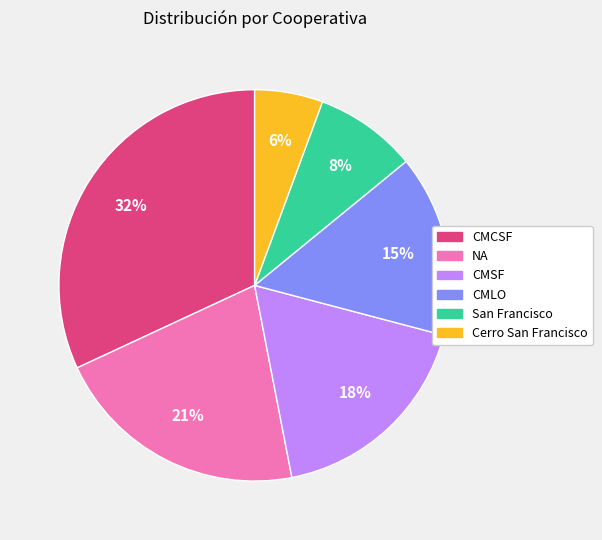

To the nearest percent, what is the average slice percentage?

17%